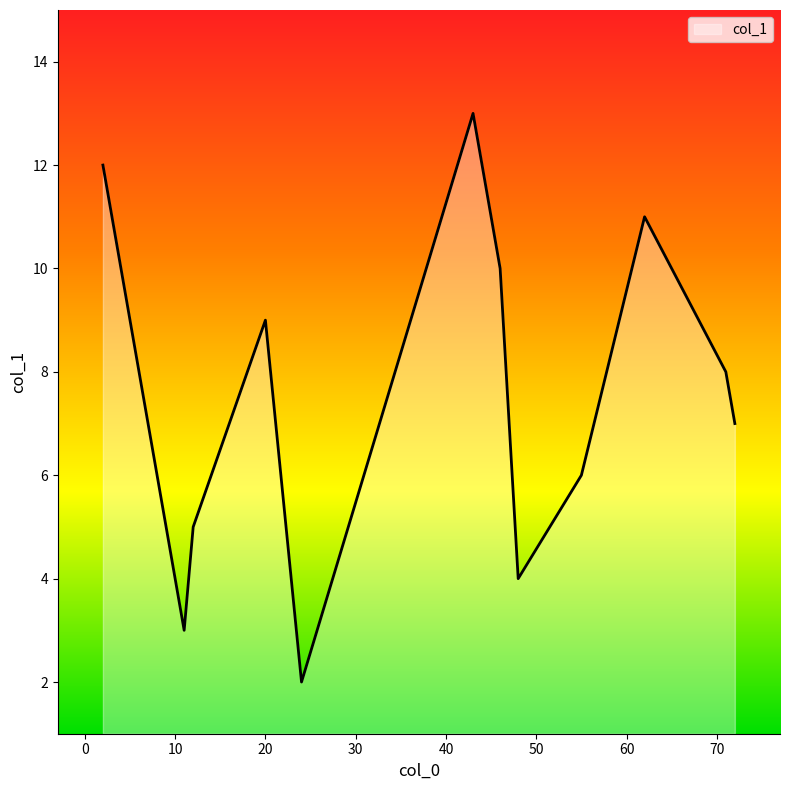

What is the difference between the maximum and minimum values?

11